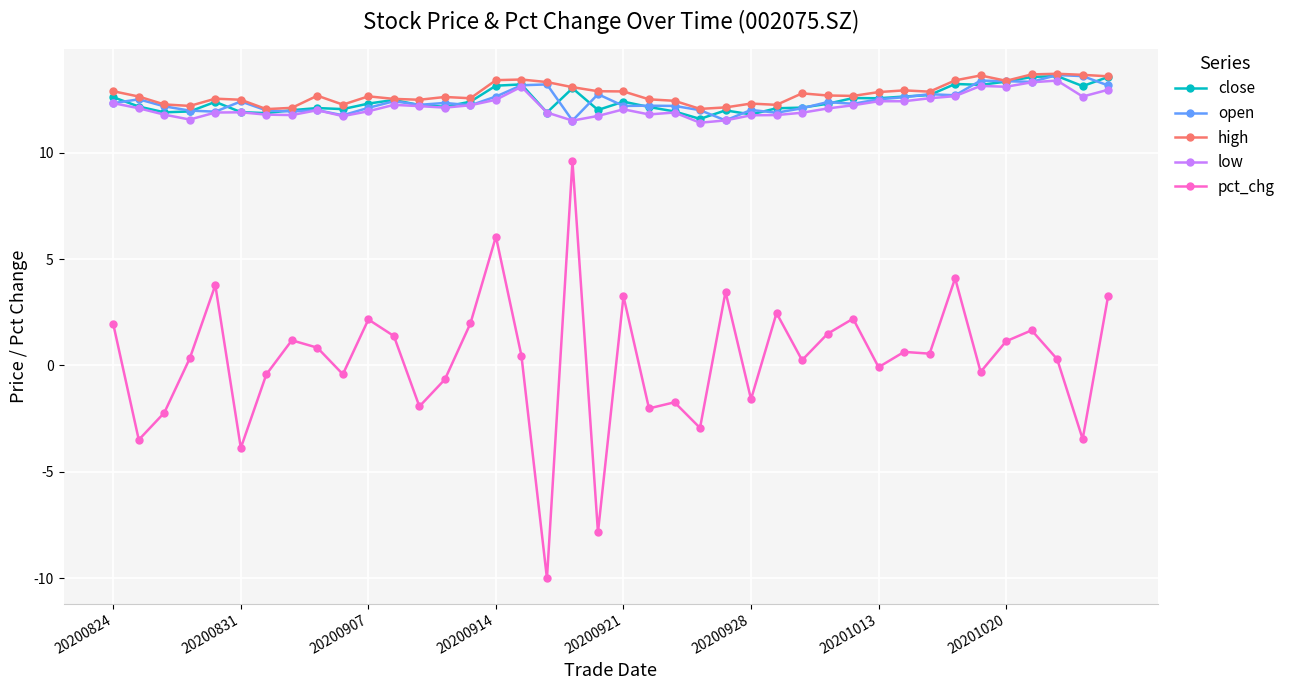

Which series has the widest spread of values?

pct_chg